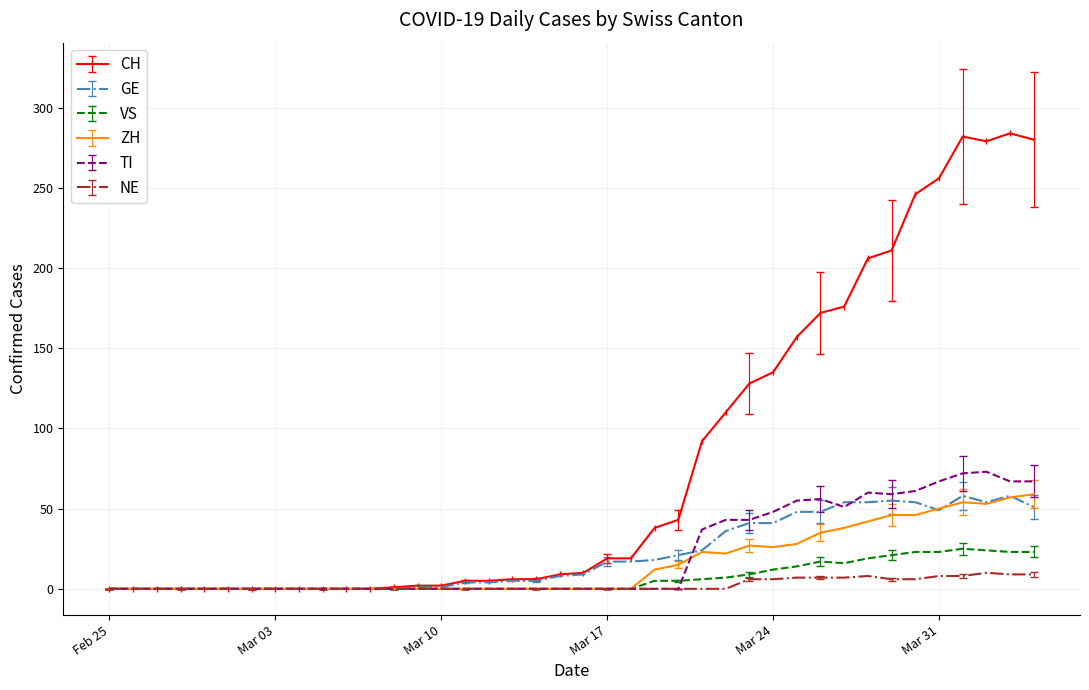

Which series has the largest total across all categories?

CH